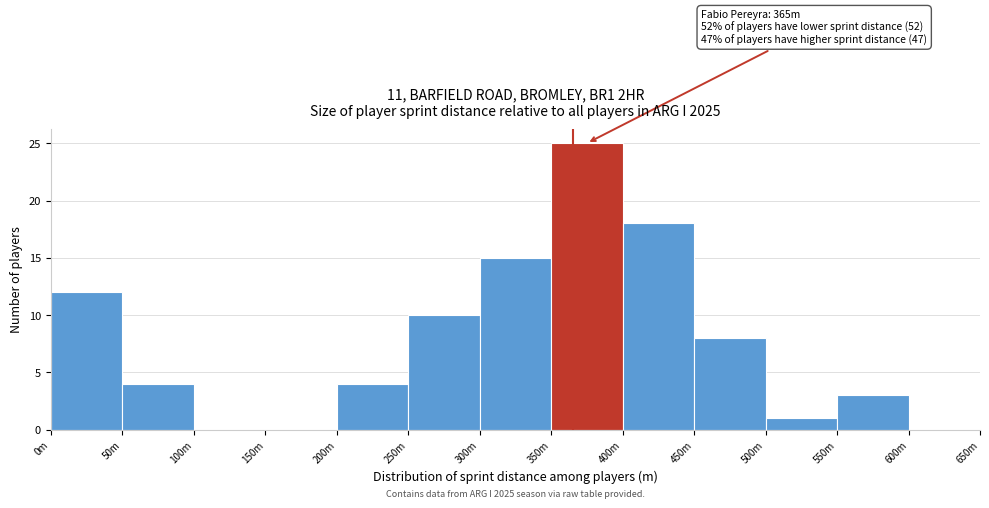

Reading left to right, transcribe all the data shown in this chart.

0m=12	50m=4	100m=0	150m=0	200m=4	250m=10	300m=15	350m=25	400m=18	450m=8	500m=1	550m=3	600m=0